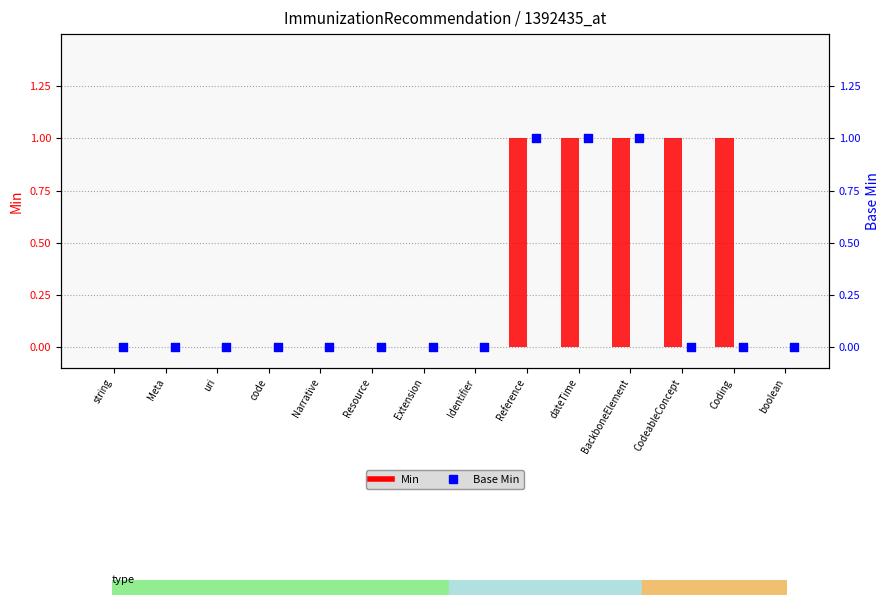

What is the total value across all series at Coding?

1